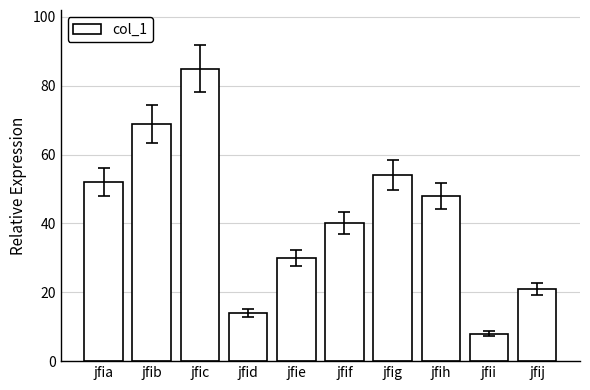

Rank the categories by value from lowest to highest.

jfii, jfid, jfij, jfie, jfif, jfih, jfia, jfig, jfib, jfic